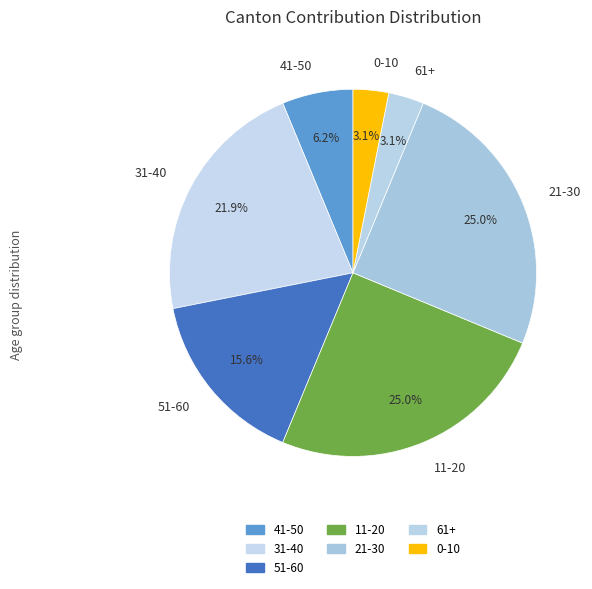

How many segments does this pie chart have?

7